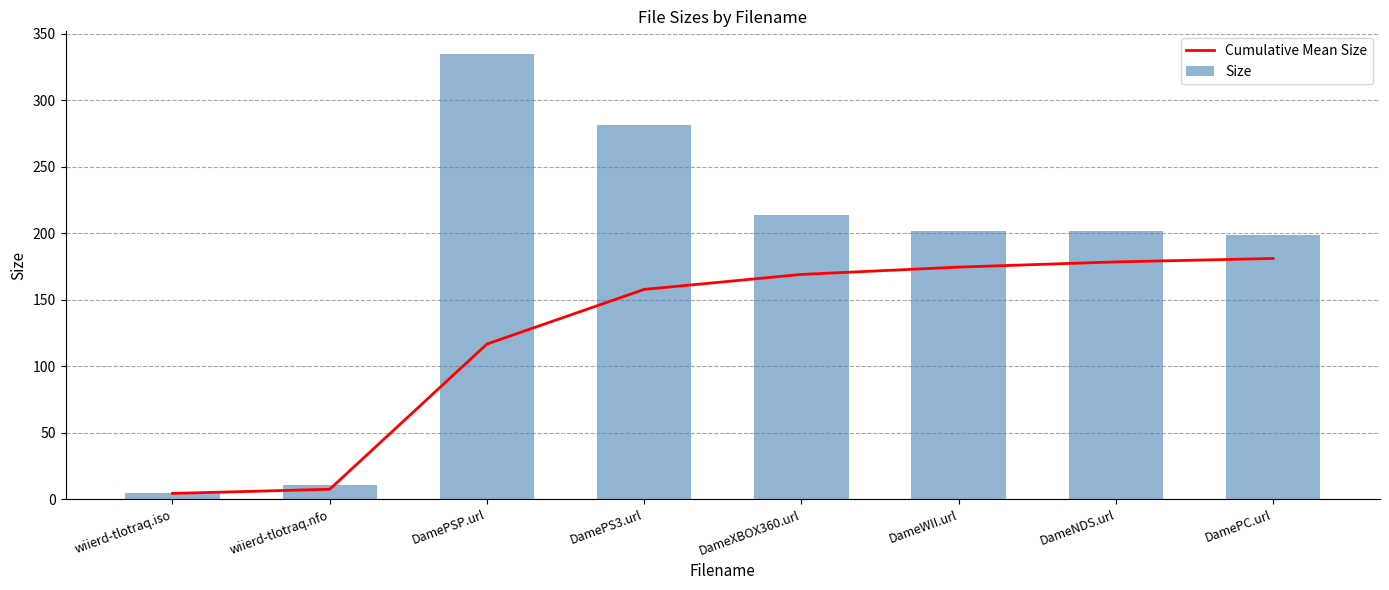

Rank the series by their average value, from highest to lowest.

Size, Cumulative Mean Size